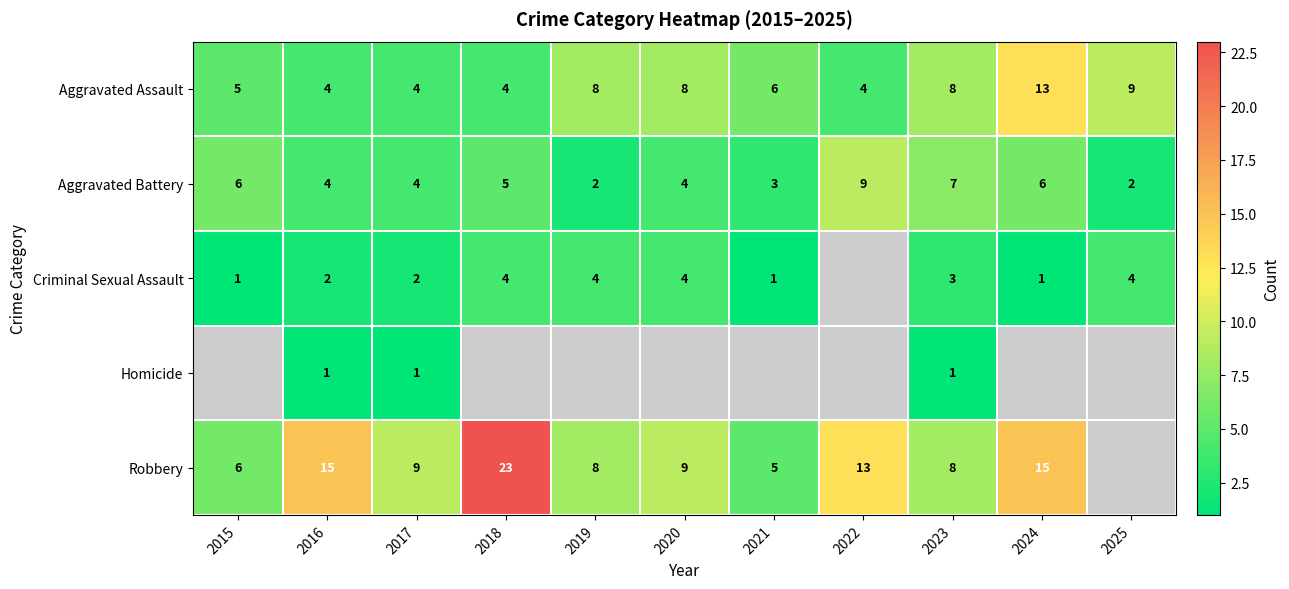

At how many categories does at least one series exceed 21?

1